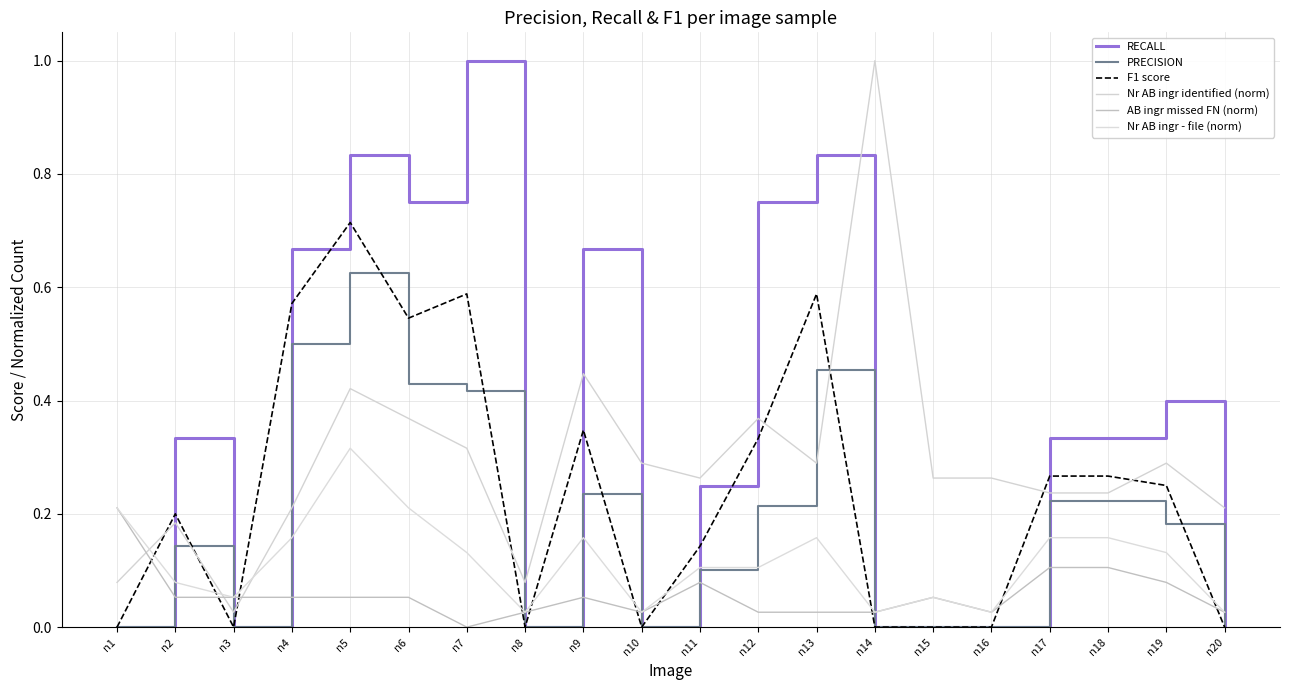

Does the chart display data point markers on the line(s)?

No